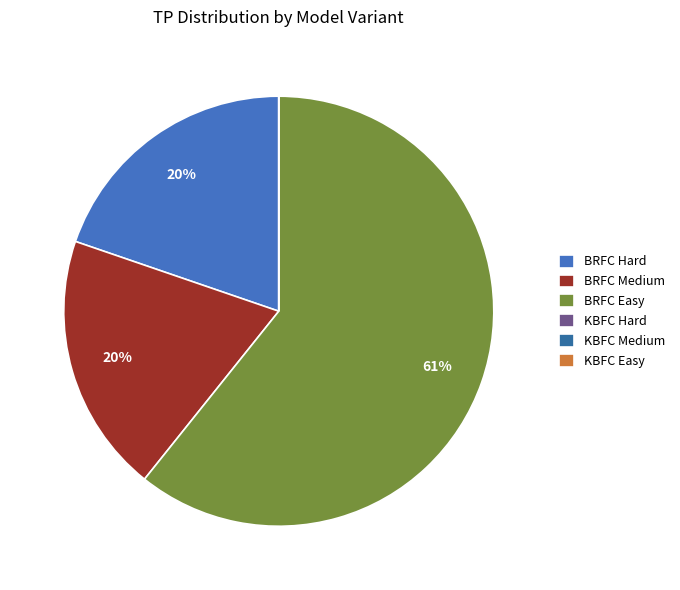

Is BRFC Hard the majority of the pie?

No